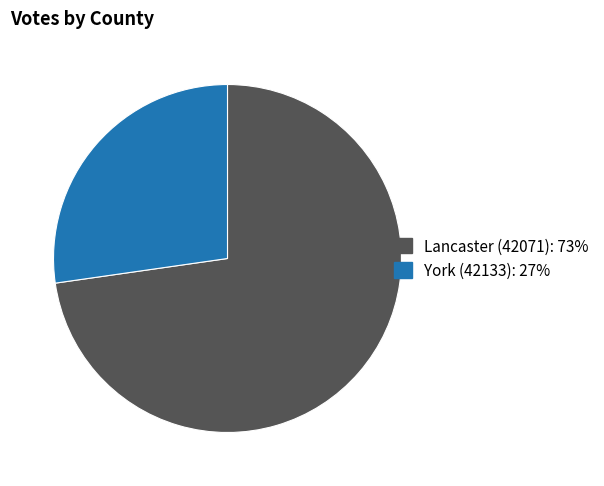

True or false: York (42133) accounts for 27% of the total.

True